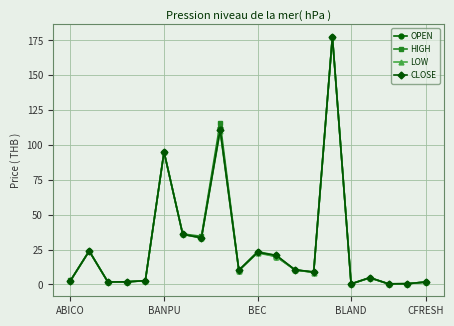

At how many categories does at least one series exceed 67?

3